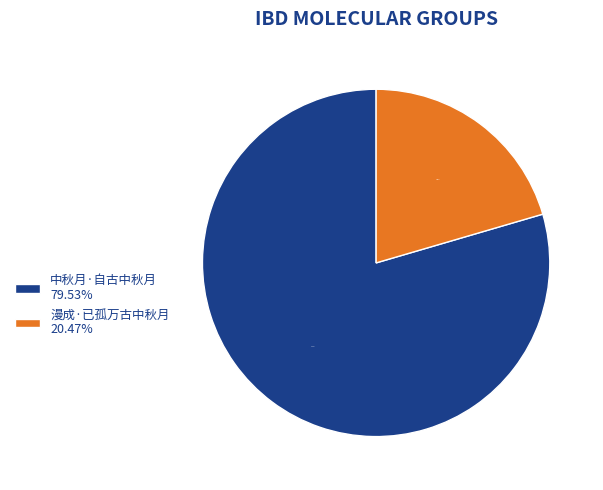

Count the number of slices in the pie.

2